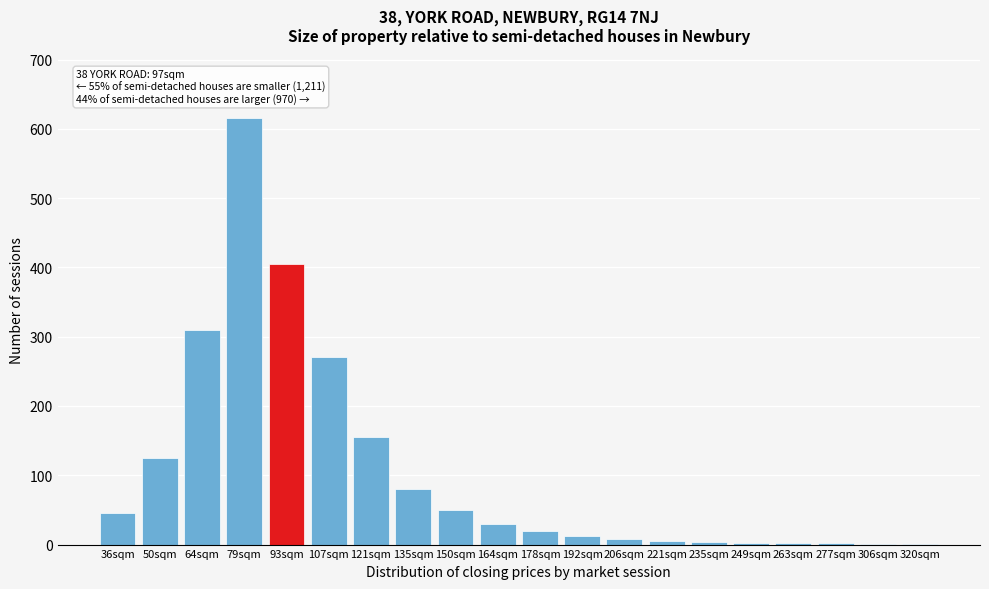

The chart shows a value of 1 at 320sqm. True or false?

True